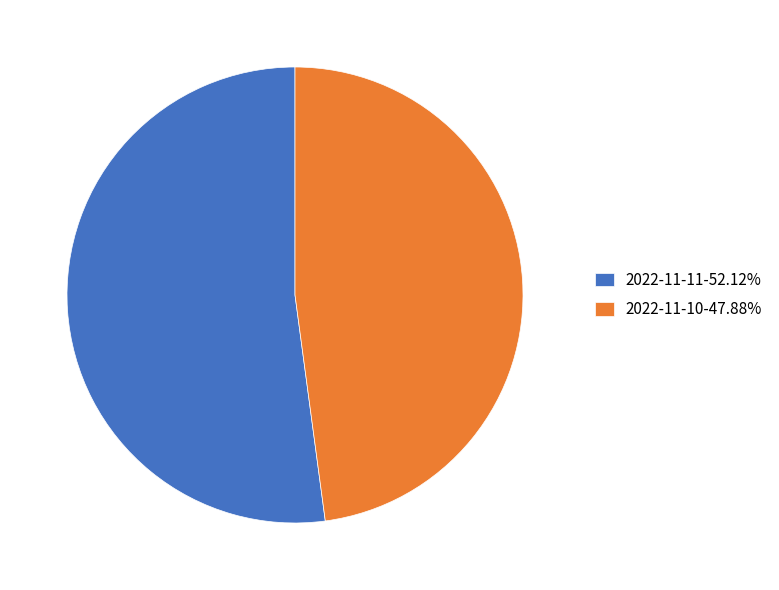

What is the ratio of the value at 2022-11-11-52.12% to the value at 2022-11-10-47.88%?

1.1